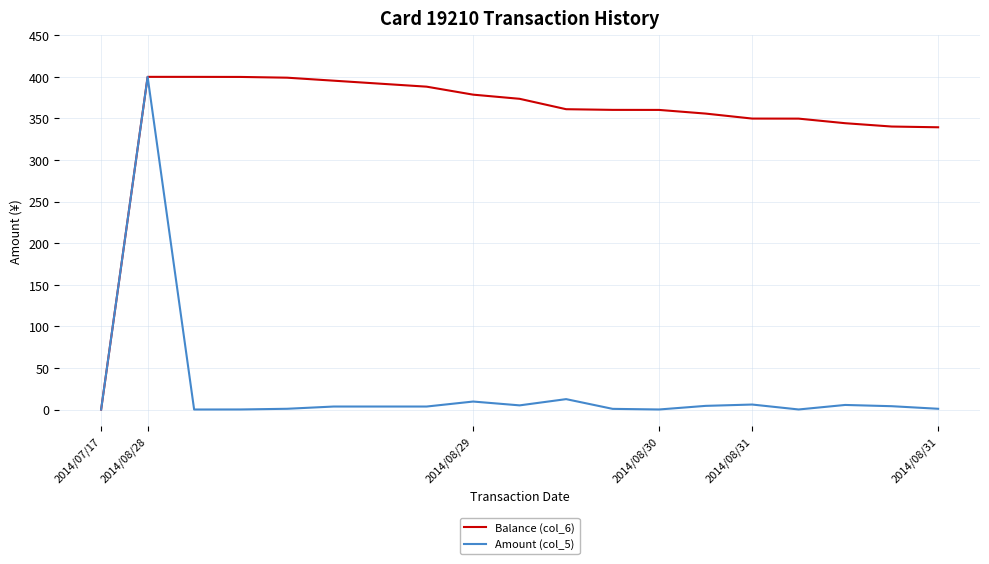

Which series has the largest total across all categories?

Balance (col_6)